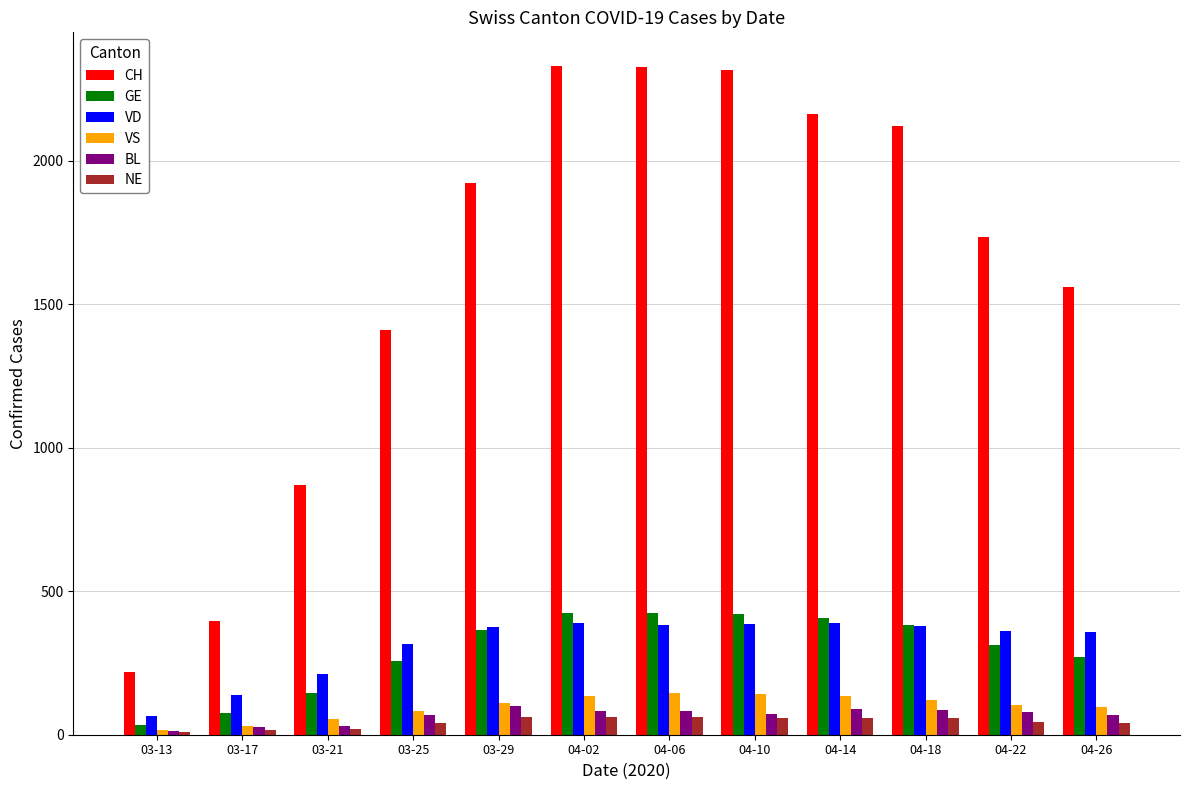

Is the value of NE at 03-13 greater than the value of CH at 04-02?

No